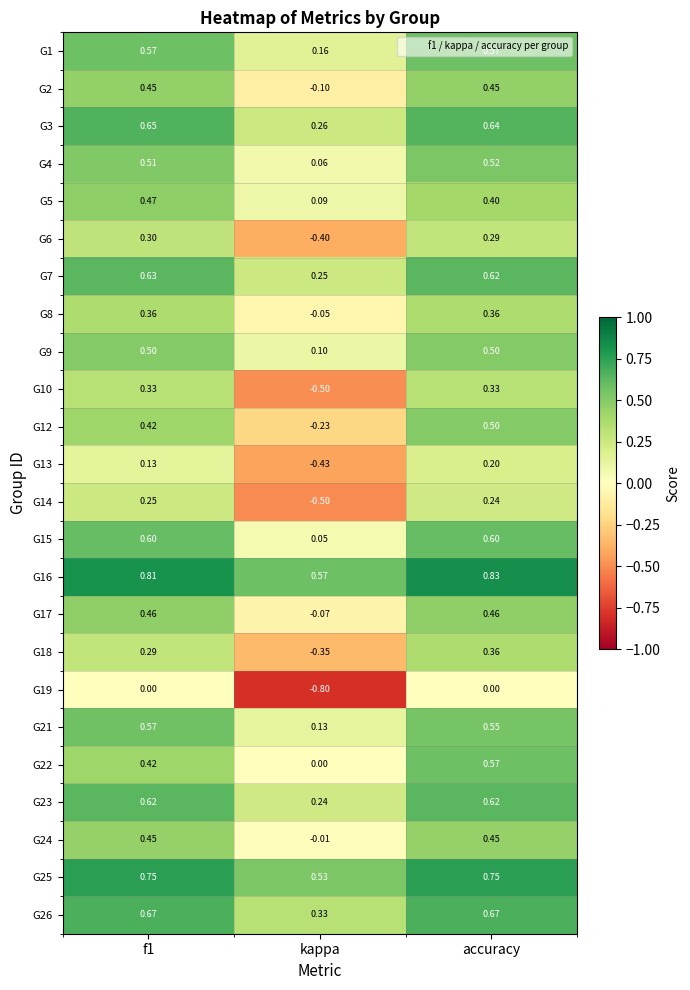

Where is G1 nearest to the value 0?

kappa